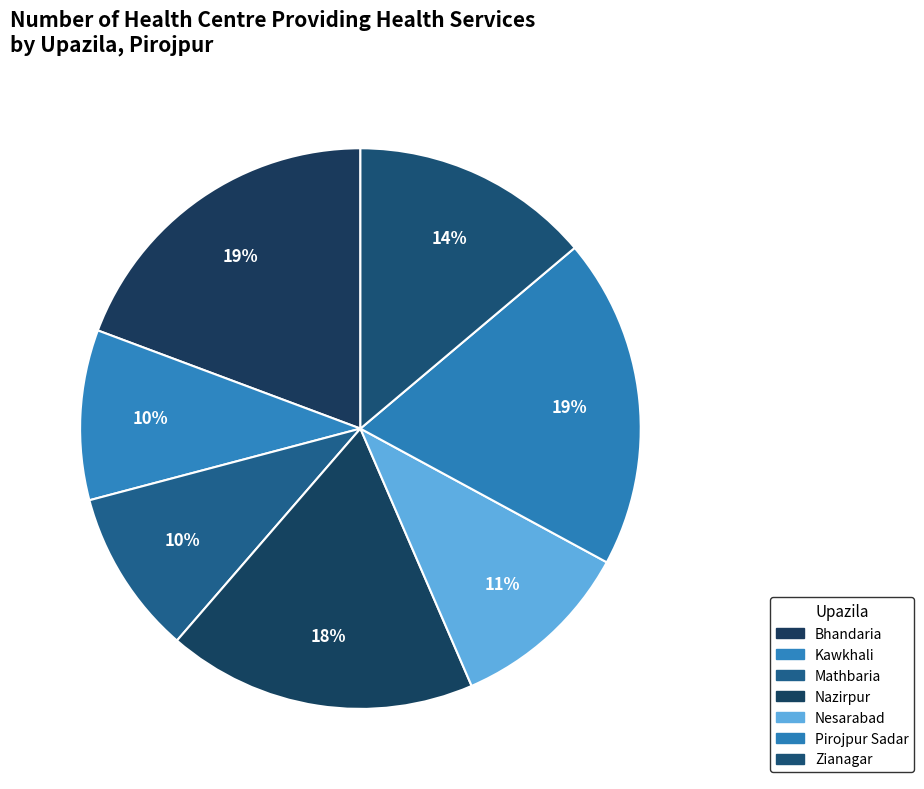

How many segments does this pie chart have?

7